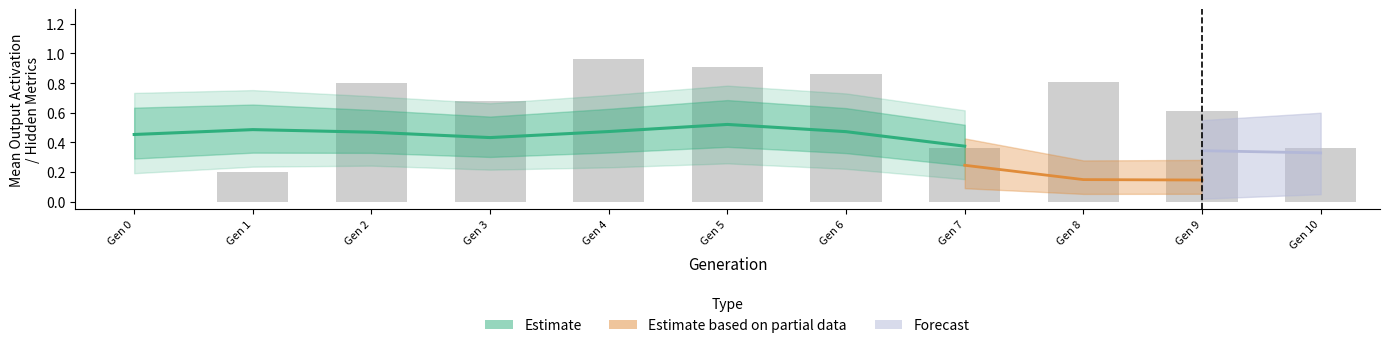

Read the mean_output_type value at 5.

0.9